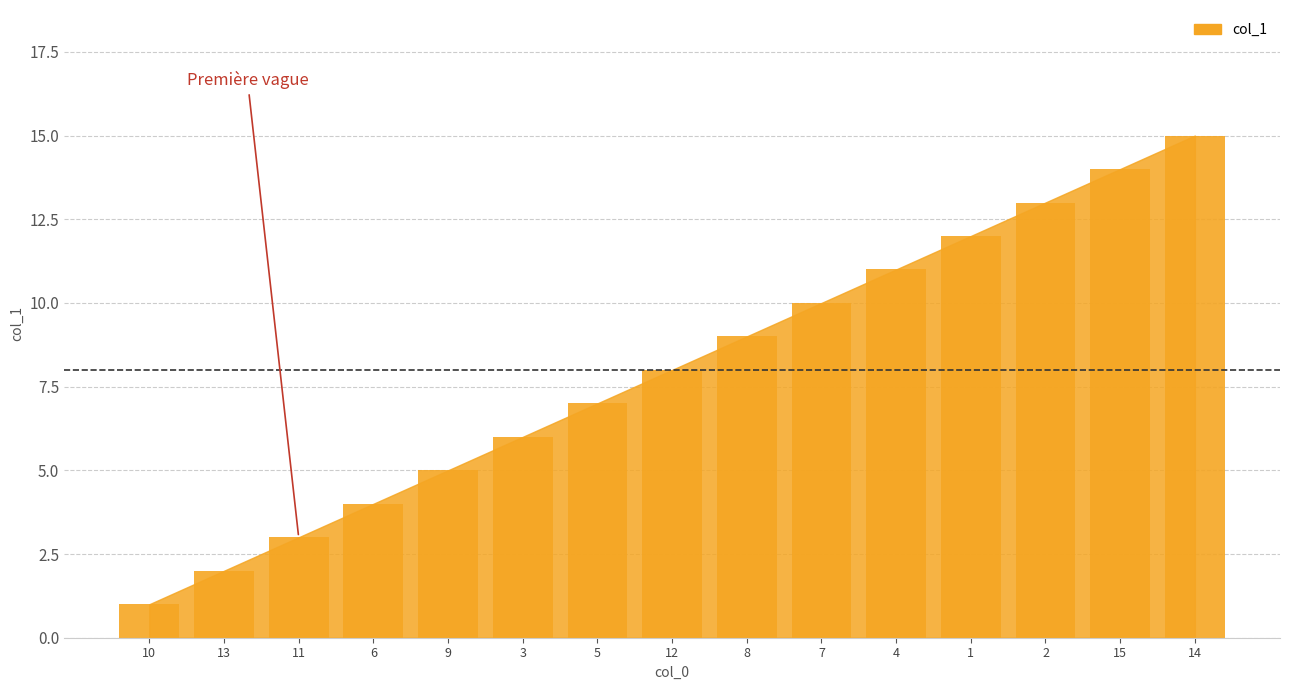

What is the difference between the values at 14 and 10?

14